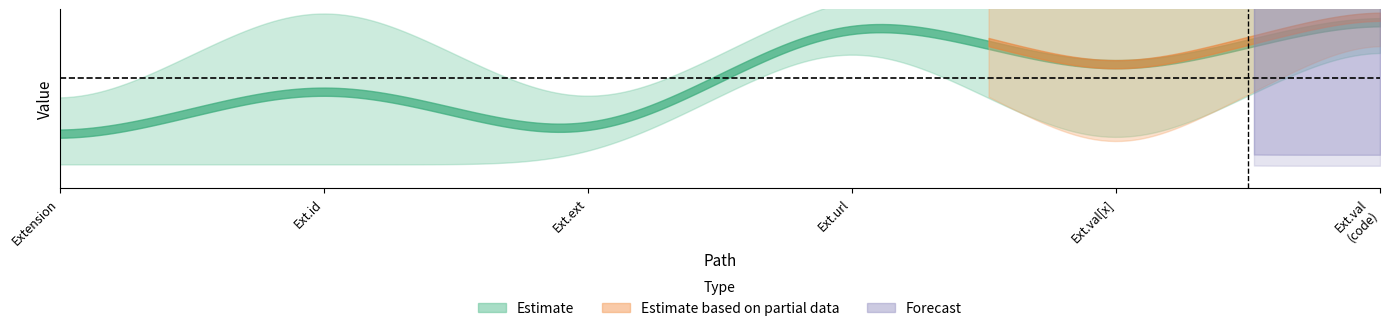

True or false: base_upper and lower intersect in this chart.

False